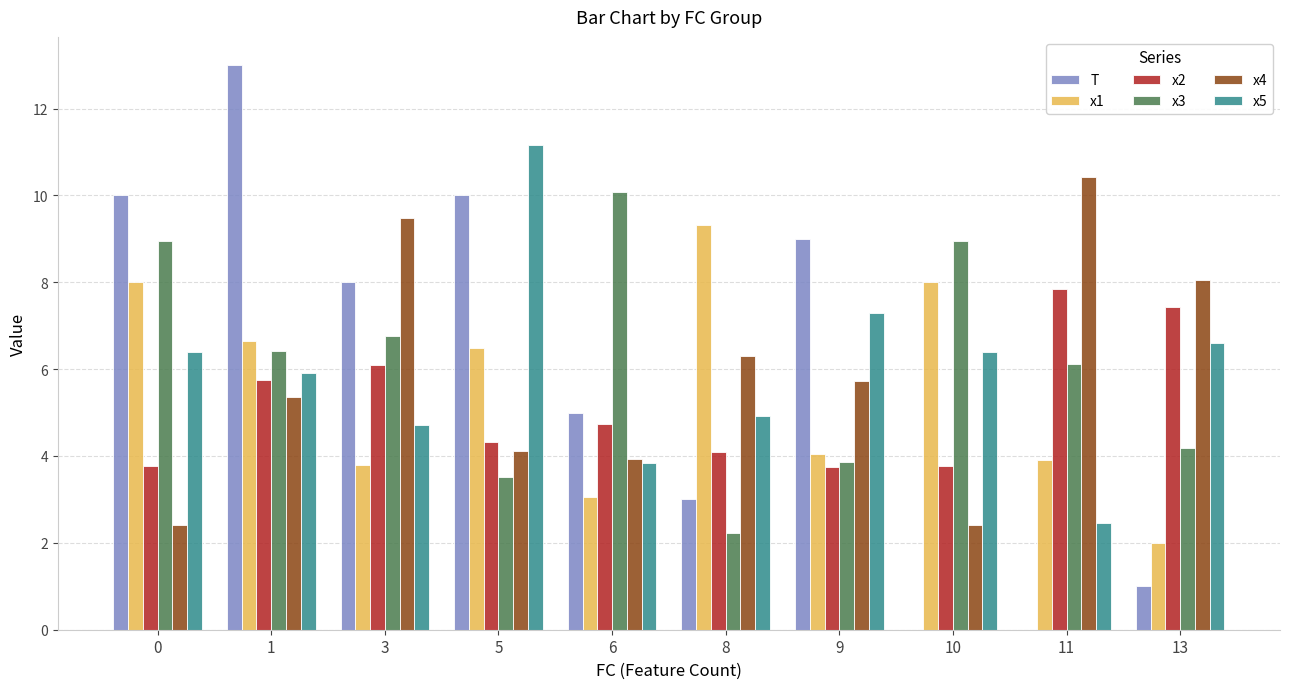

Between 5 and 10, which series saw the biggest shift?

T